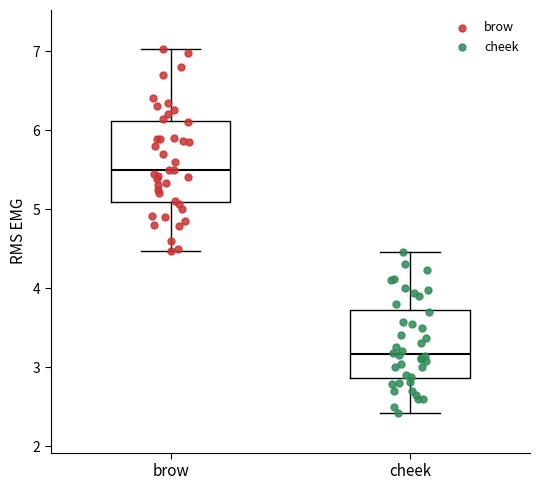

Where is the lower edge of the box for brow on the y-axis? The values are not printed on the chart, so give them approximately, as read against the axis.

5.1